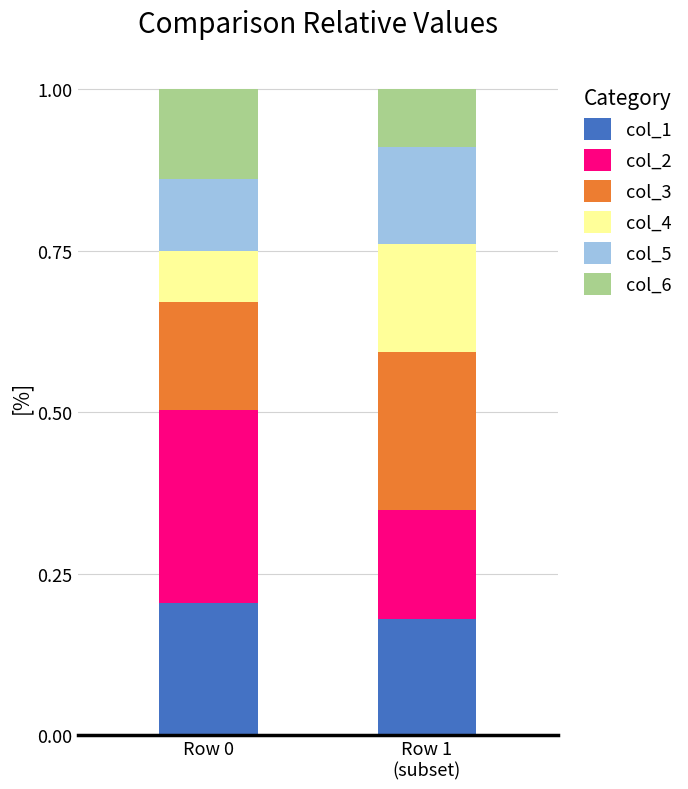

The col_1 series shows 0.2 at Row 0. True or false?

True